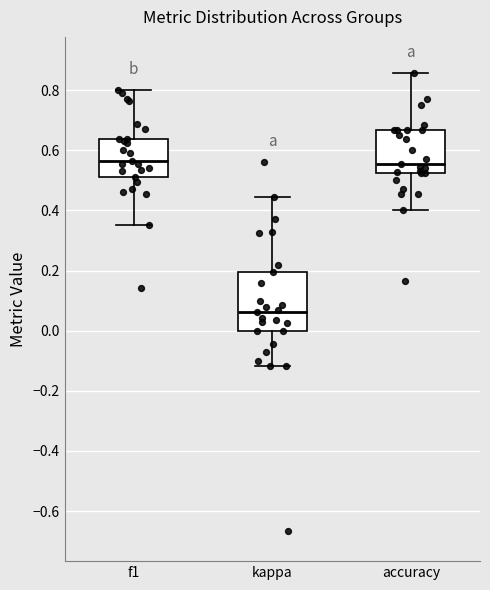

Which box is the tallest, from its lower edge to its upper edge?

kappa